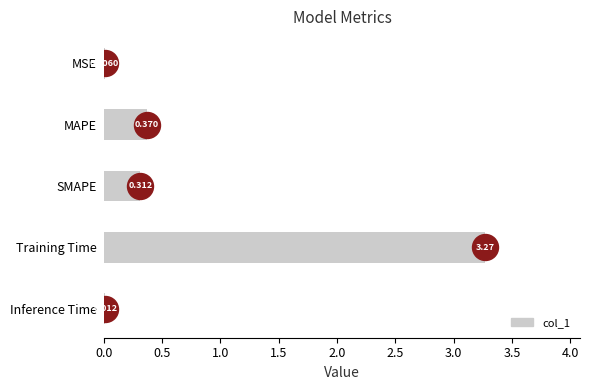

What is the change in value from MSE to MAPE?

+0.4